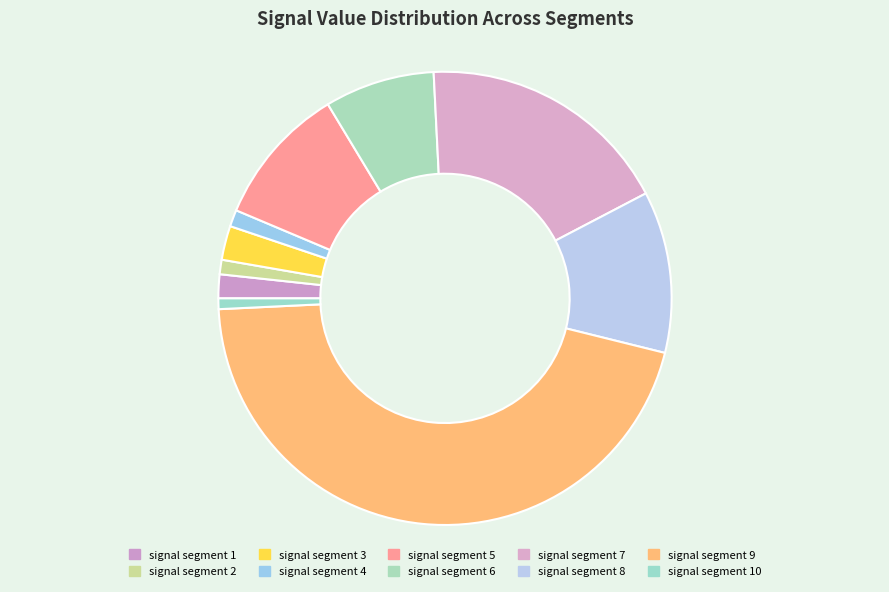

To the nearest percent, what portion does signal segment 10 represent?

1%